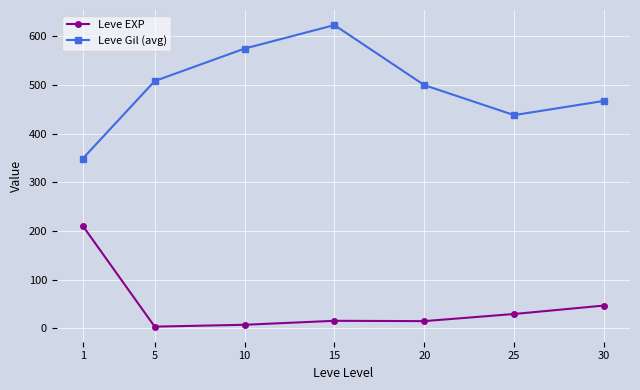

List the labels in order of Leve Gil (avg) value, smallest first.

1, 25, 30, 20, 5, 10, 15